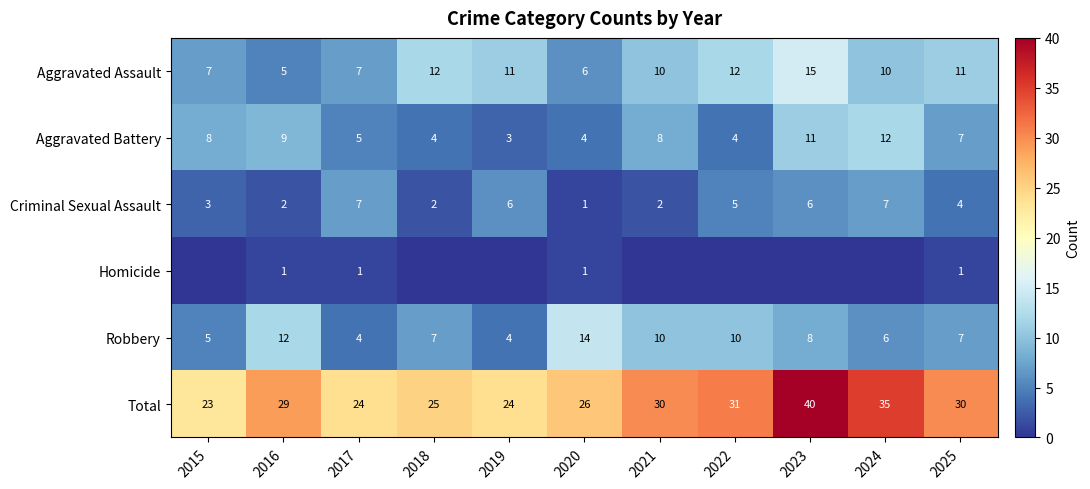

Where is Criminal Sexual Assault nearest to the value 4?

2025